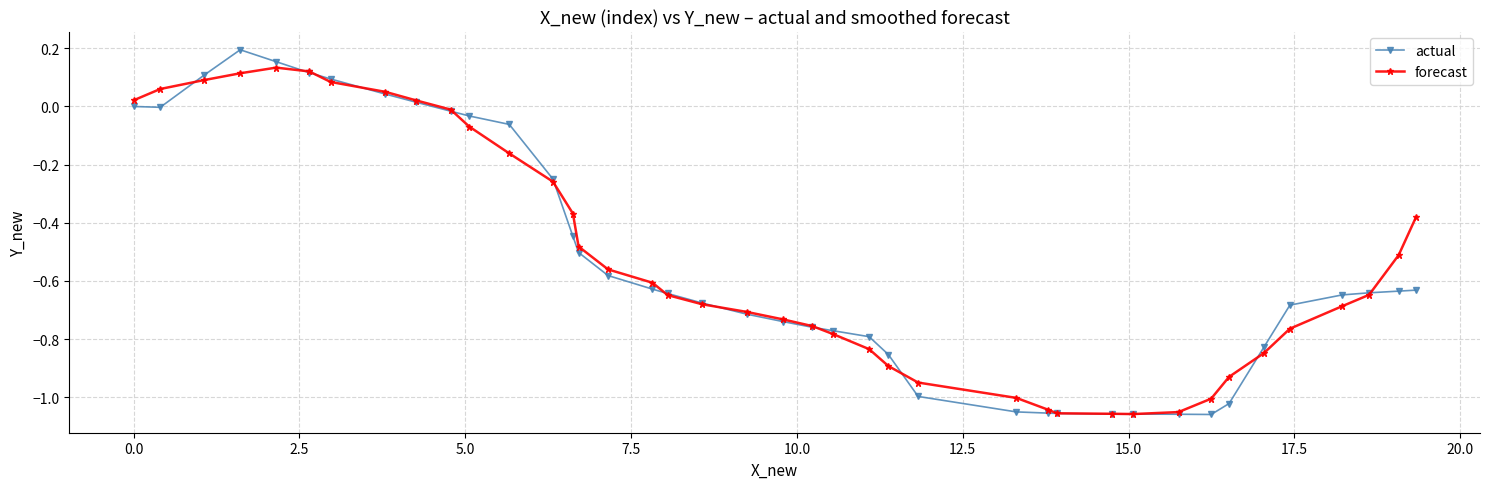

List the series in order of their peak value, highest first.

actual, forecast